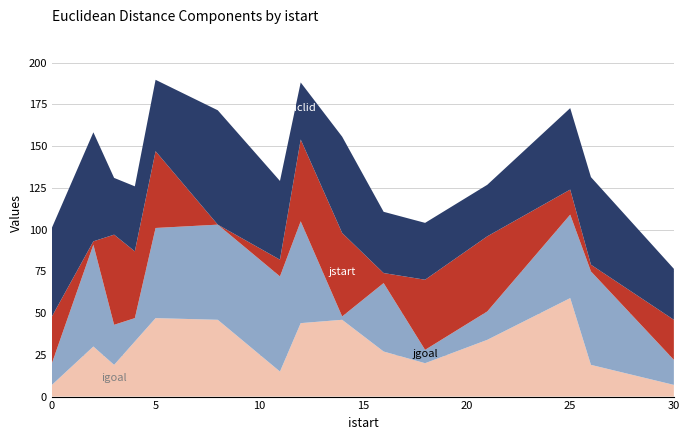

Reading left to right, extract all data points from this chart.

euclid: 53.2	65.3	34.0	39.0	42.8	68.5	47.2	34.2	57.7	36.7	34.1	30.9	48.8	52.5	30.5
jstart: 28.0	2.0	54.0	40.0	46.0	0.0	10.0	49.0	50.0	6.0	42.0	45.0	15.0	4.0	24.0
jgoal: 13.0	61.0	24.0	14.0	54.0	57.0	57.0	61.0	2.0	41.0	8.0	17.0	50.0	56.0	15.0
igoal: 7.0	30.0	19.0	33.0	47.0	46.0	15.0	44.0	46.0	27.0	20.0	34.0	59.0	19.0	7.0